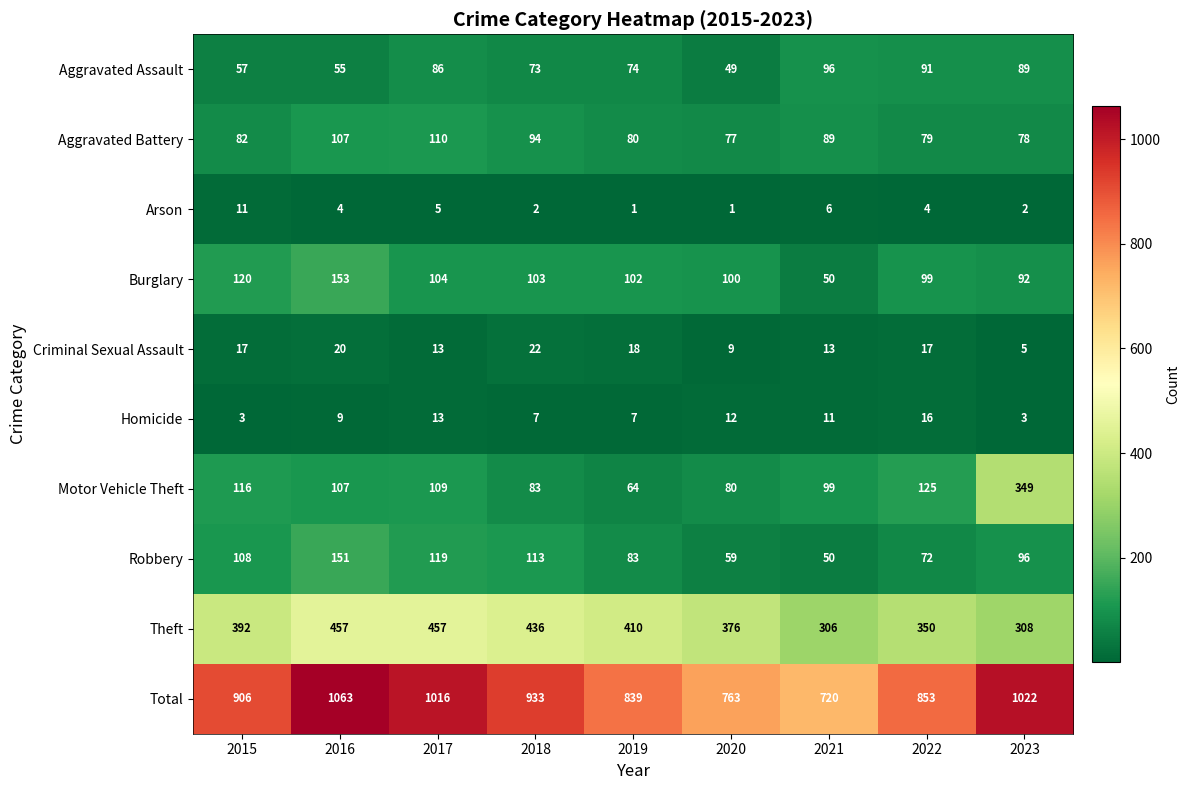

How many distinct data groups are displayed?

10